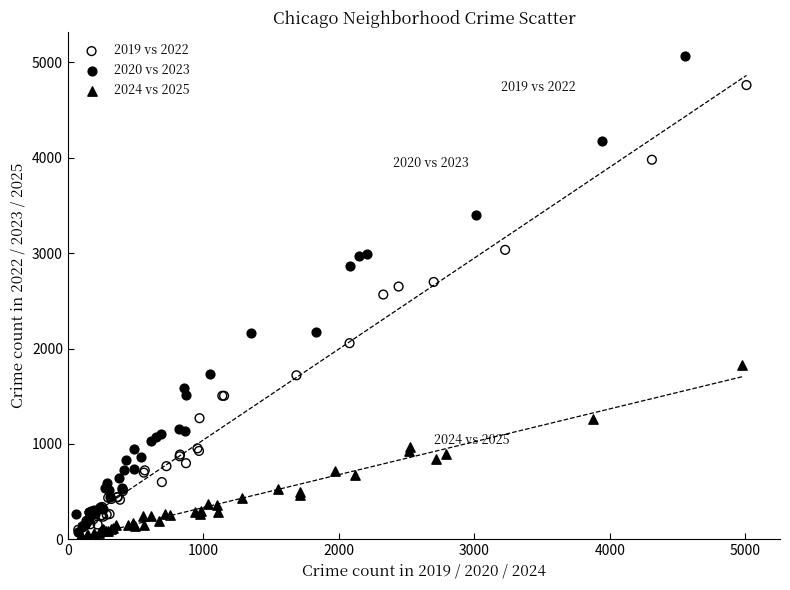

Which series has the largest Y range (max minus min)?

2020 vs 2023